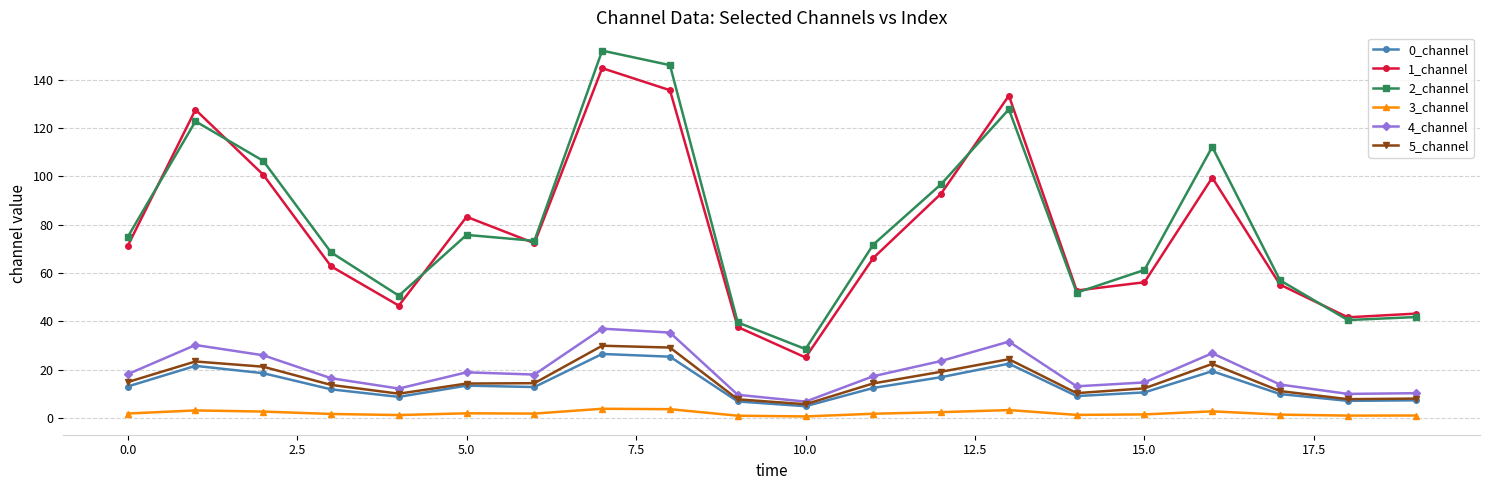

At how many categories does at least one series exceed 4?

20